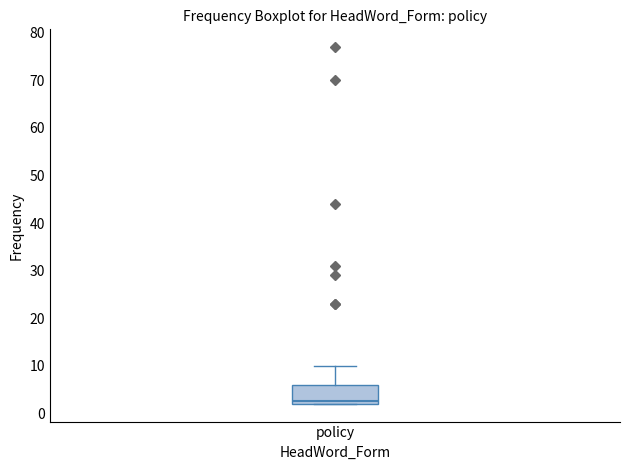

Transcribe this box plot: give where the median line is, the range the box spans, and where the two whiskers end, as read against the y-axis. The values are not printed on the chart, so give them approximately, as read against the axis.

median 3, box 2 to 6, whiskers 2 to 10